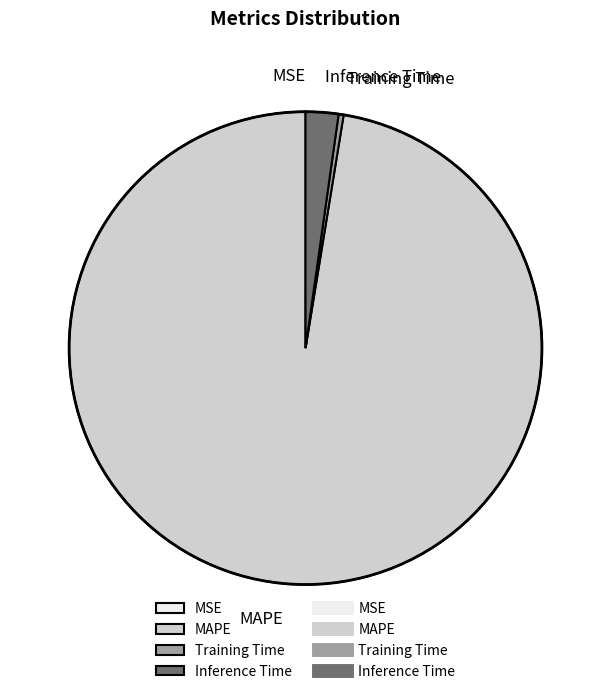

Is there a majority slice in this chart?

Yes